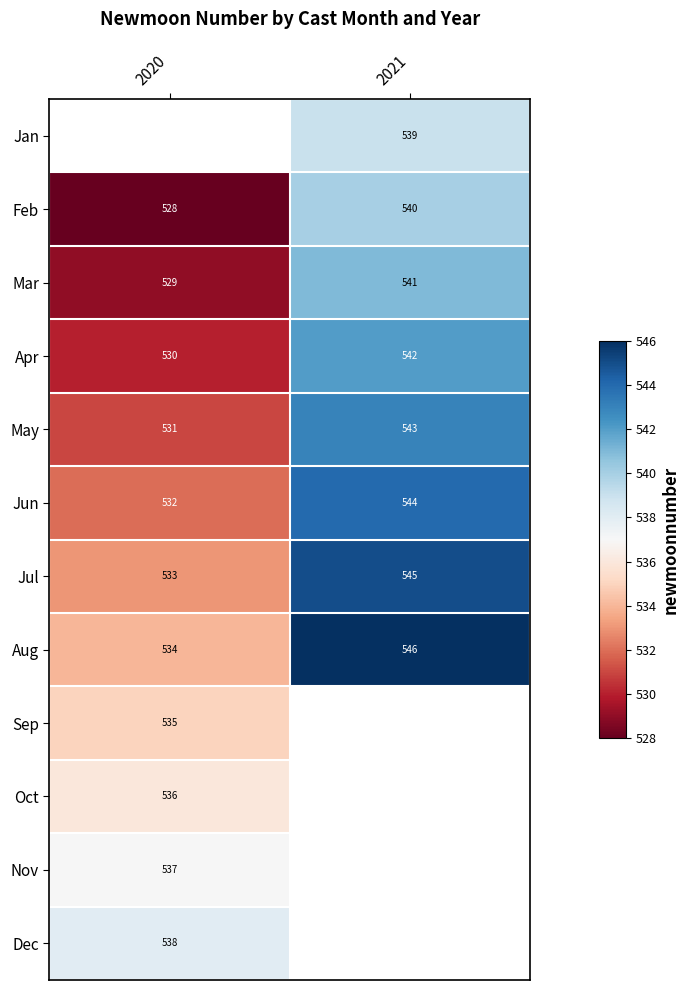

What is the smallest value displayed?

528.0